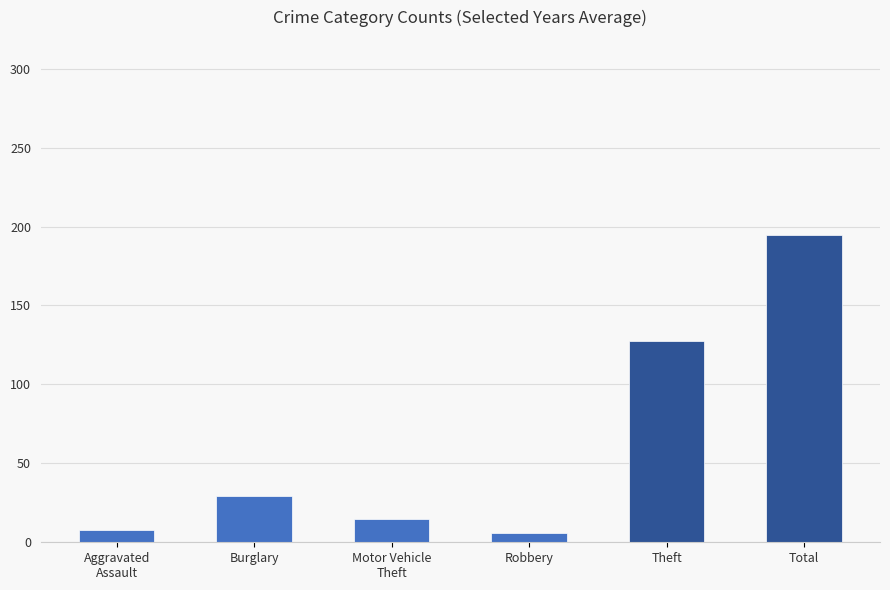

Is the value of 2015 at Aggravated Assault greater than the value of 2022 at Theft?

No